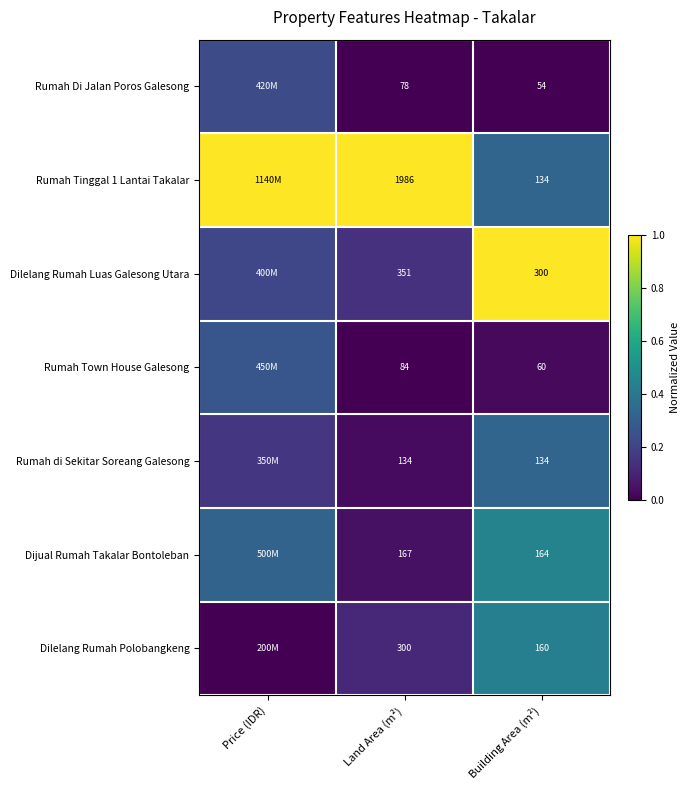

Is the value of Rumah Di Jalan Poros Galesong at Land Area (m²) greater than the value of Rumah Tinggal 1 Lantai Takalar at Building Area (m²)?

No